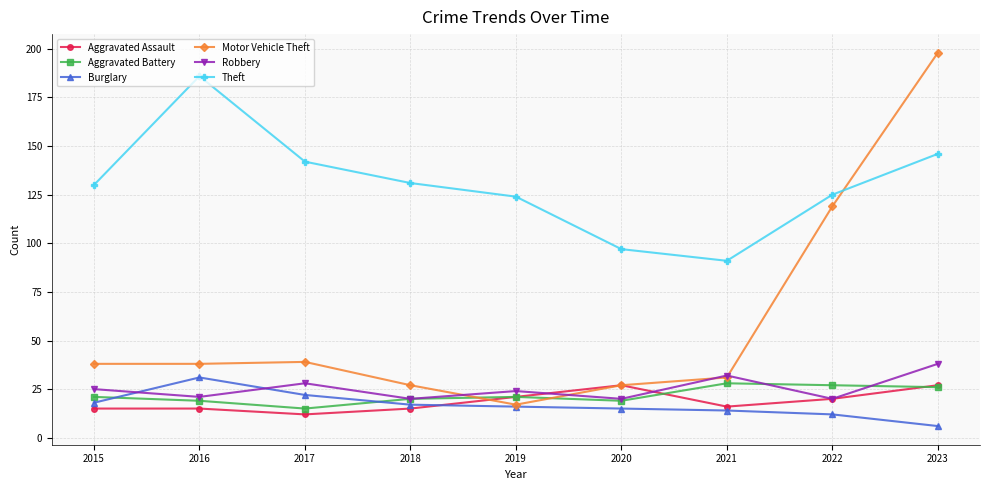

Which category has the lowest value across all series?

2023